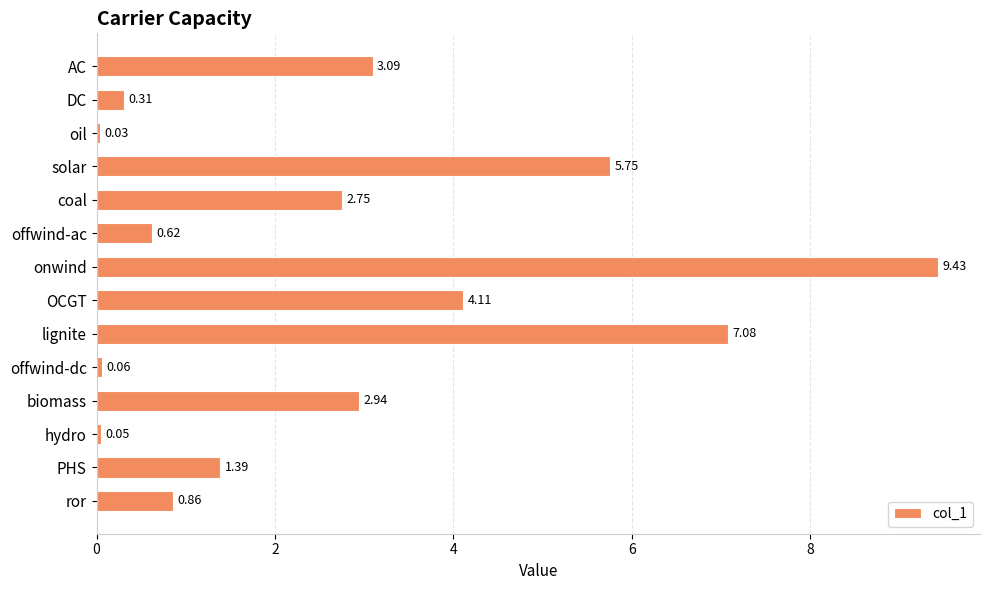

Rank the categories by value from lowest to highest.

oil, hydro, offwind-dc, DC, offwind-ac, ror, PHS, coal, biomass, AC, OCGT, solar, lignite, onwind